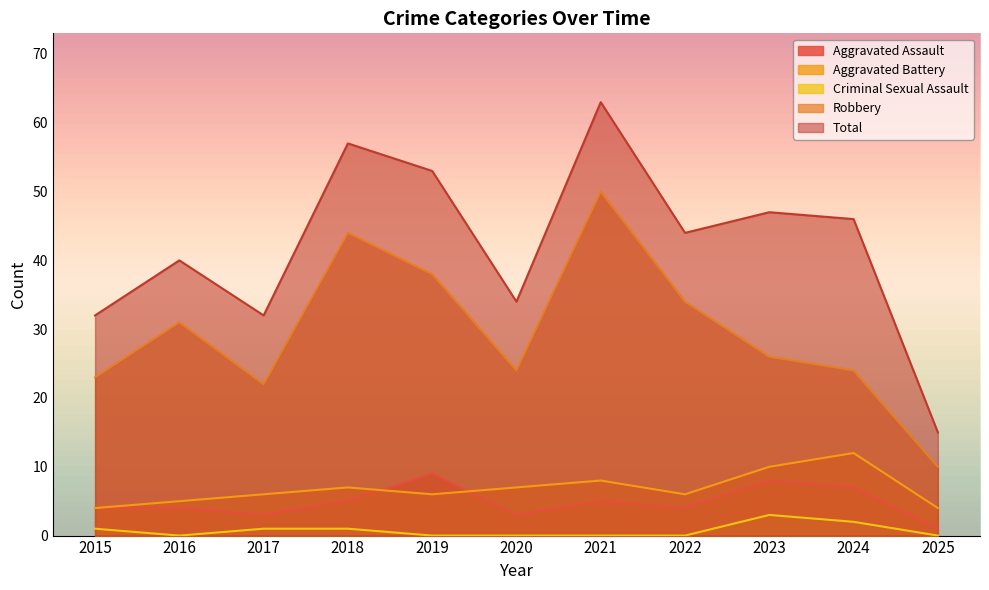

List the series in order of their peak value, lowest first.

Criminal Sexual Assault, Aggravated Assault, Aggravated Battery, Robbery, Total